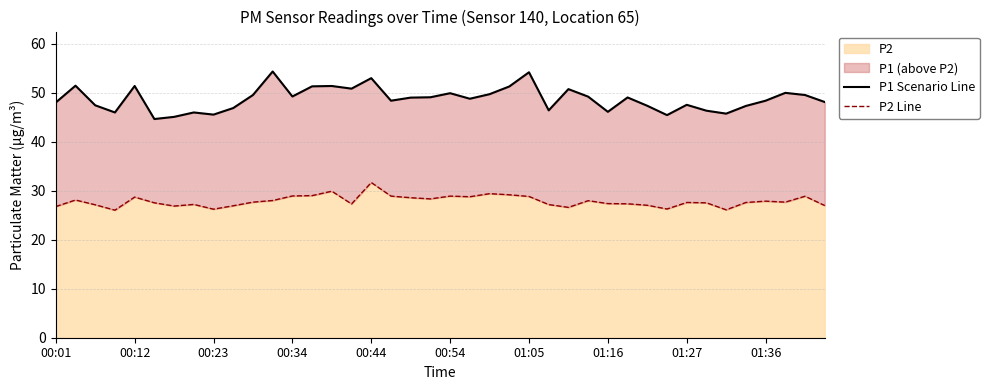

The value of P2 at 01:05 is 28.8. True or false?

True